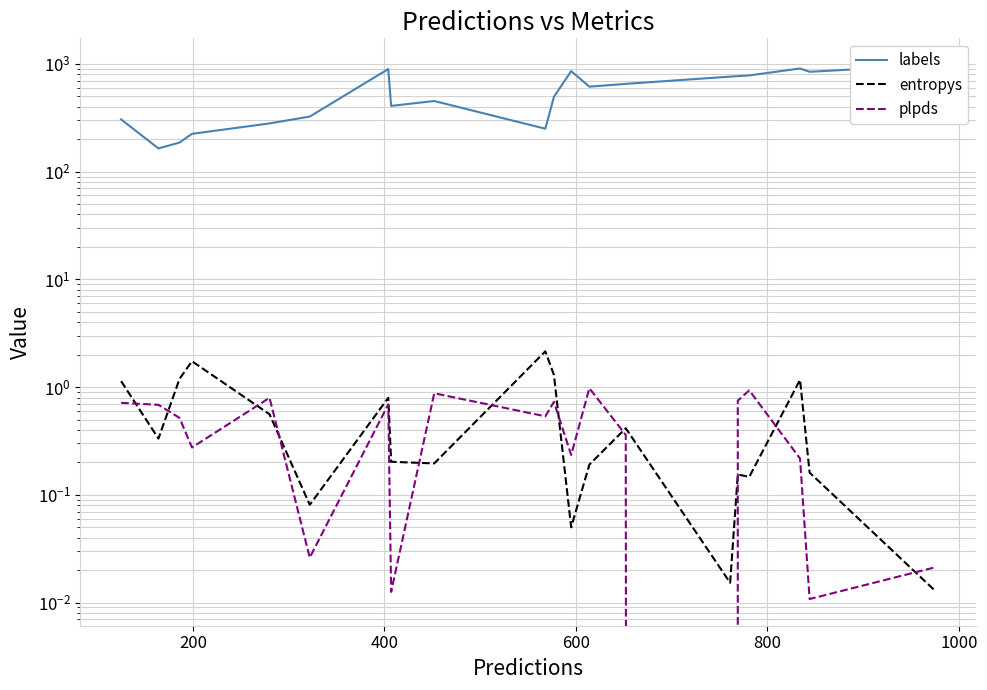

Reading left to right, extract all data points from this chart.

labels: 305.0	164.0	186.0	224.0	280.0	324.0	895.0	407.0	452.0	250.0	494.0	856.0	614.0	652.0	761.0	769.0	781.0	906.0	844.0	975.0
entropys: 1.1	0.3	1.2	1.7	0.6	0.1	0.8	0.2	0.2	2.1	1.3	0.0	0.2	0.4	0.0	0.2	0.1	1.2	0.2	0.0
plpds: 0.7	0.7	0.5	0.3	0.8	0.0	0.7	0.0	0.9	0.5	0.7	0.2	1.0	0.4	-0.0	0.7	0.9	0.2	0.0	0.0